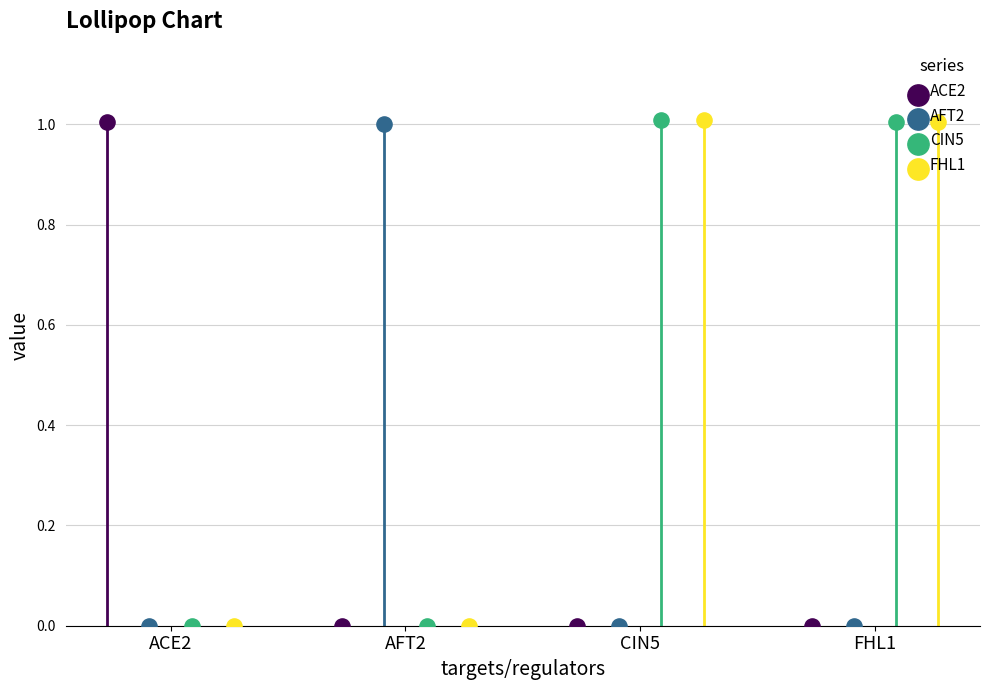

At which category is the sum across all series the highest?

CIN5